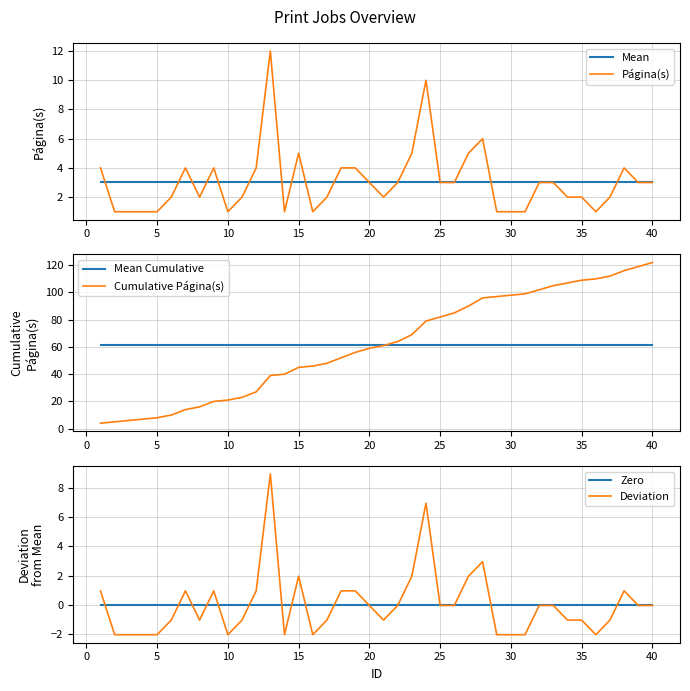

What is the maximum value for Página(s)?

12.0